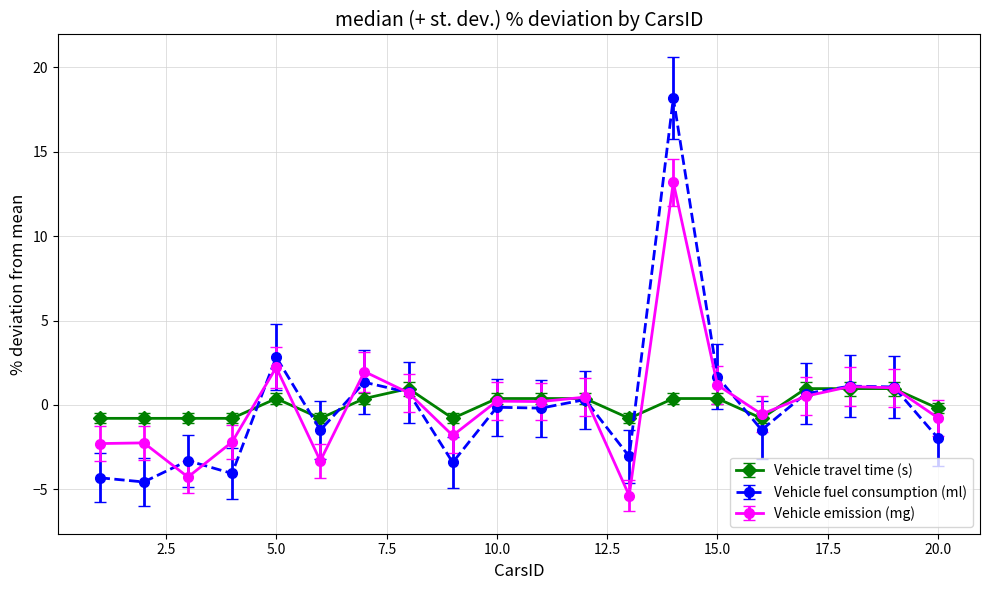

Which series has the widest spread of values?

Vehicle fuel consumption (ml)